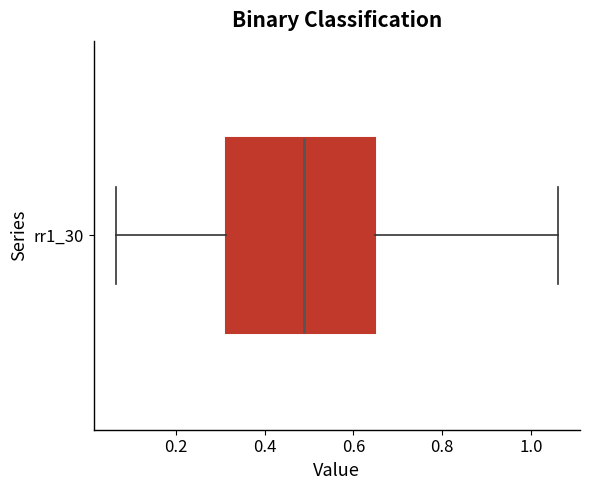

Transcribe this box plot: give where the median line is, the range the box spans, and where the two whiskers end, as read against the x-axis. The values are not printed on the chart, so give them approximately, as read against the axis.

median 0.48, box 0.32 to 0.64, whiskers 0.06 to 1.06